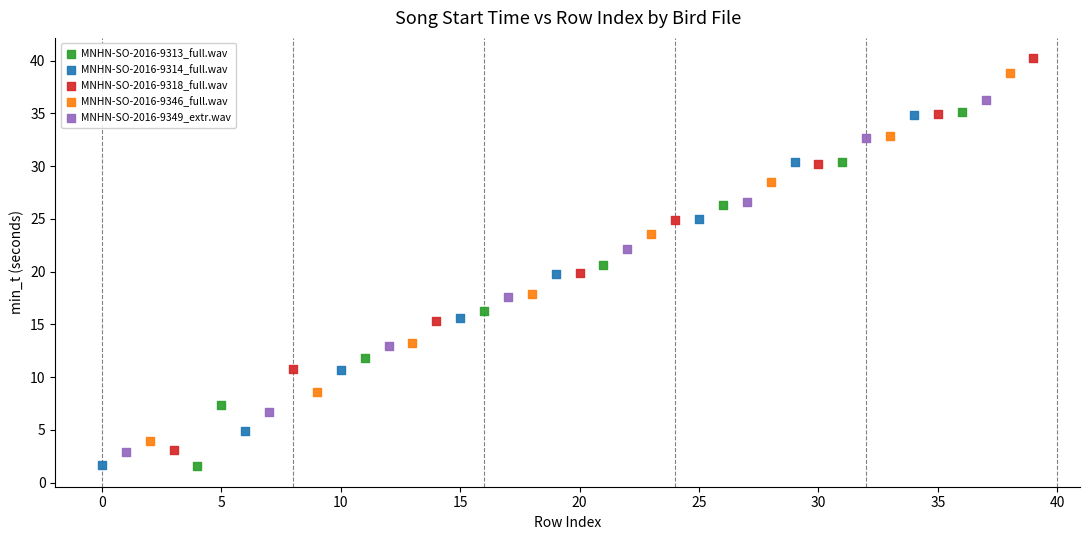

What are all the series names shown in the legend?

MNHN-SO-2016-9313_full.wav, MNHN-SO-2016-9314_full.wav, MNHN-SO-2016-9318_full.wav, MNHN-SO-2016-9346_full.wav, MNHN-SO-2016-9349_extr.wav